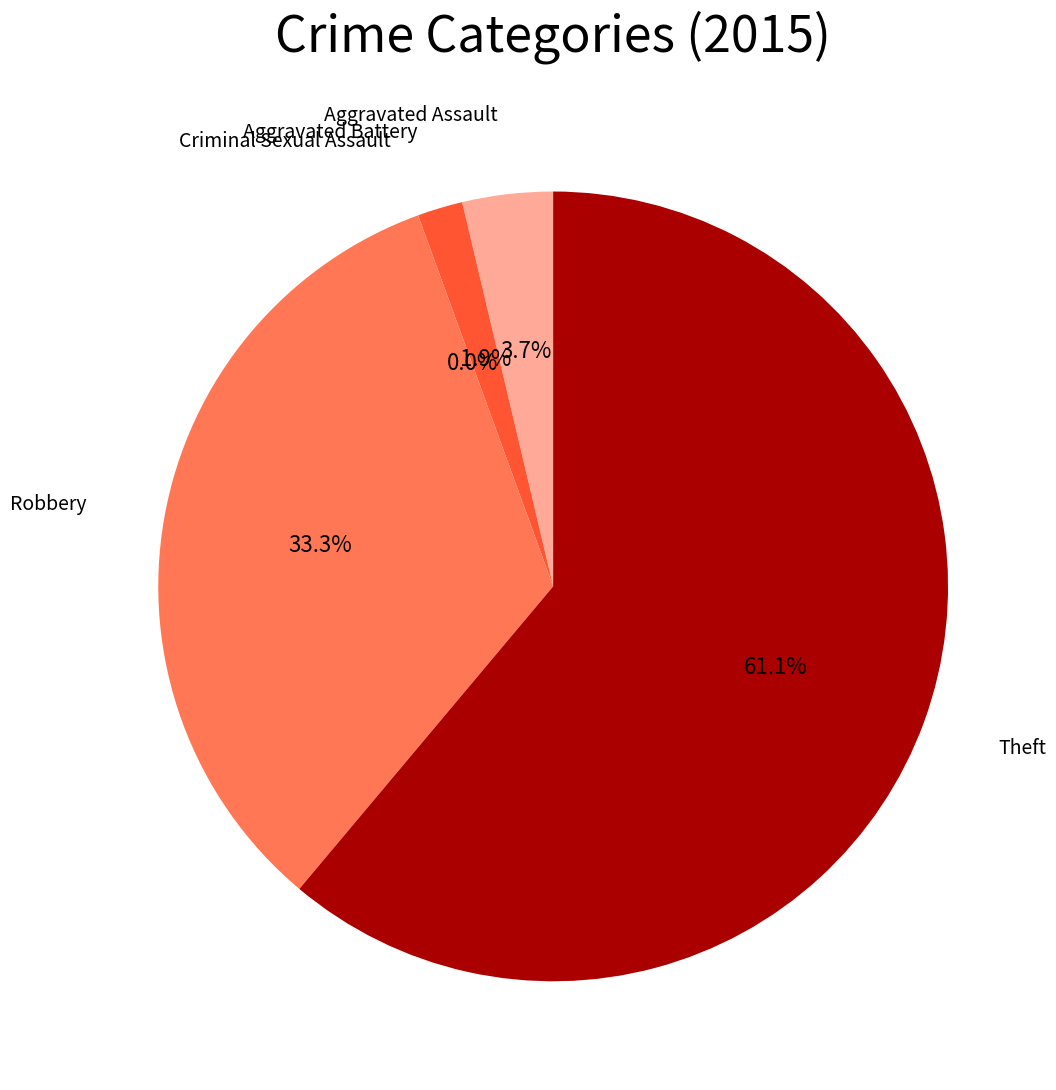

How much of the chart is everything except Criminal Sexual Assault?

100.0%